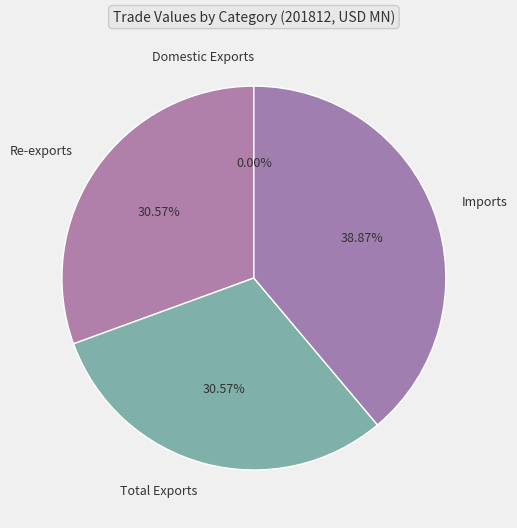

Is there a majority slice in this chart?

No